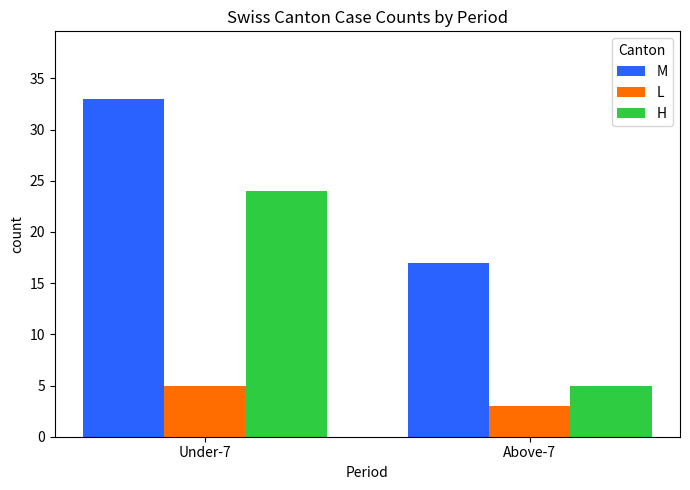

Read the M value at Above-7, to the nearest 10.

20